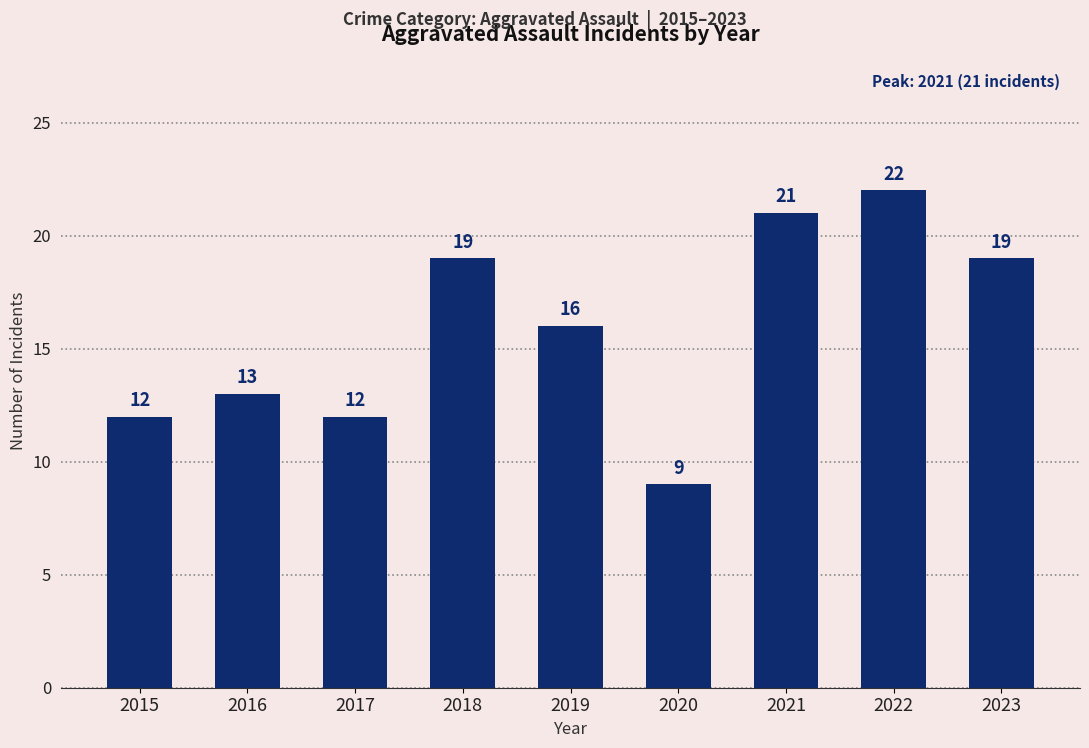

Reading left to right, what are all the values shown in this chart?

2015=12	2016=13	2017=12	2018=19	2019=16	2020=9	2021=21	2022=22	2023=19